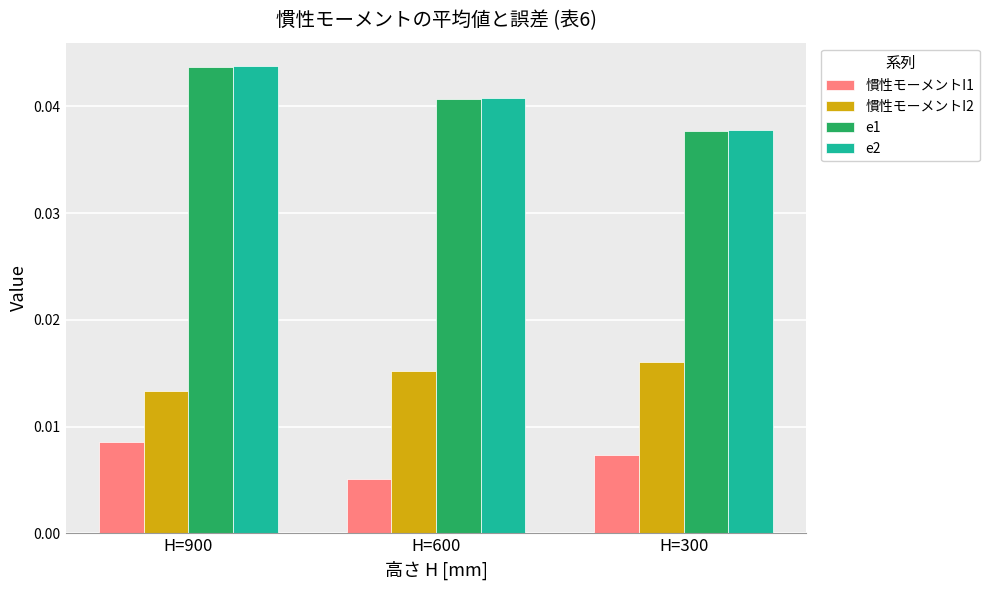

Rank the categories by e1 value from highest to lowest.

H=900, H=600, H=300